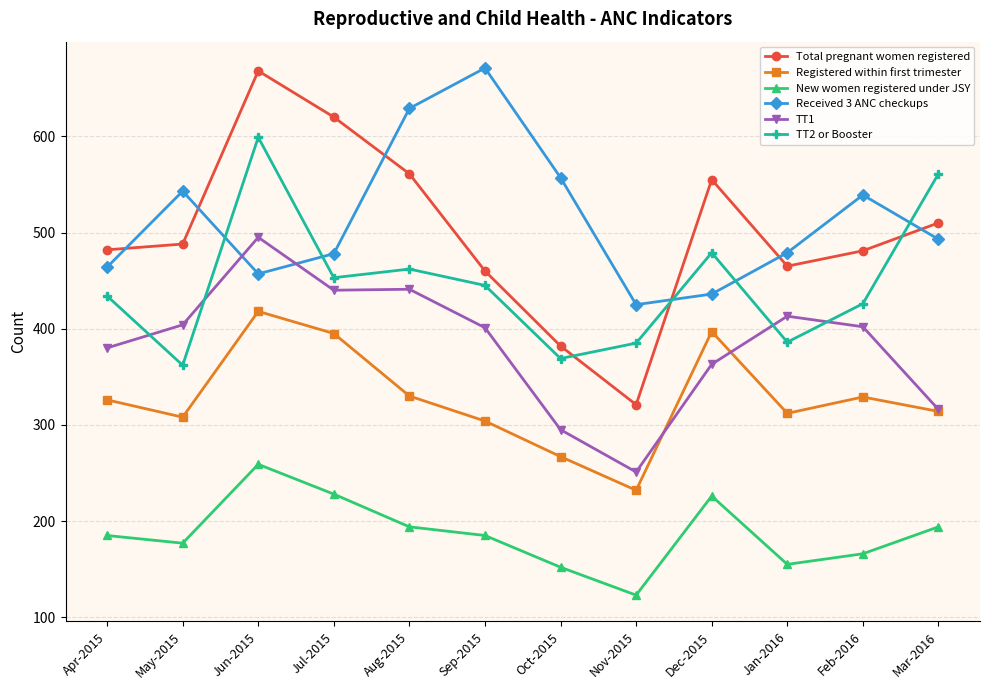

What is the spread (max minus min) of values at Dec-2015?

329